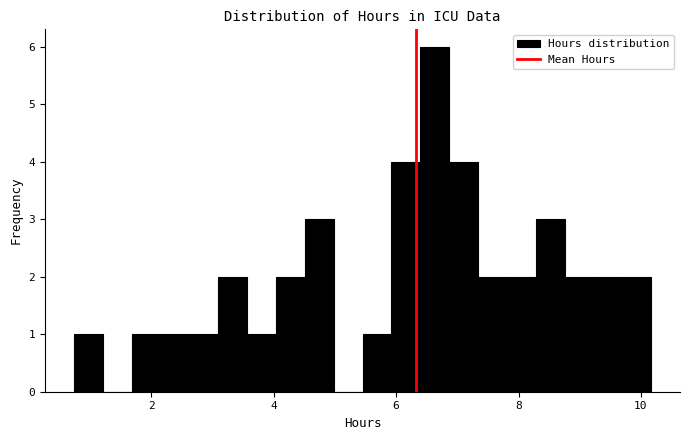

Read against the x-axis, roughly where is the centre of the tallest bar?

6.6